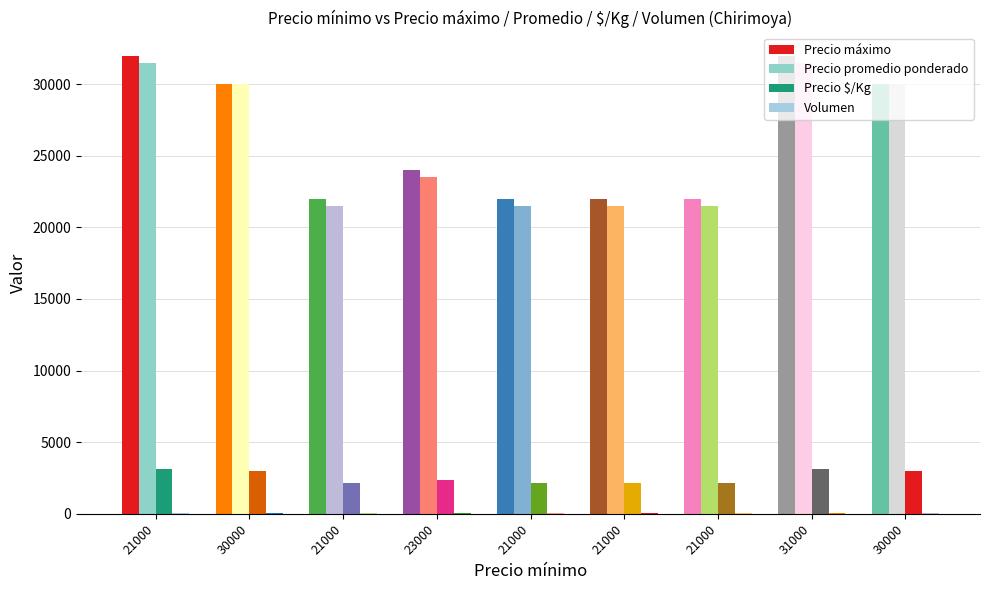

The Precio máximo series shows 22000 at 21000. True or false?

True